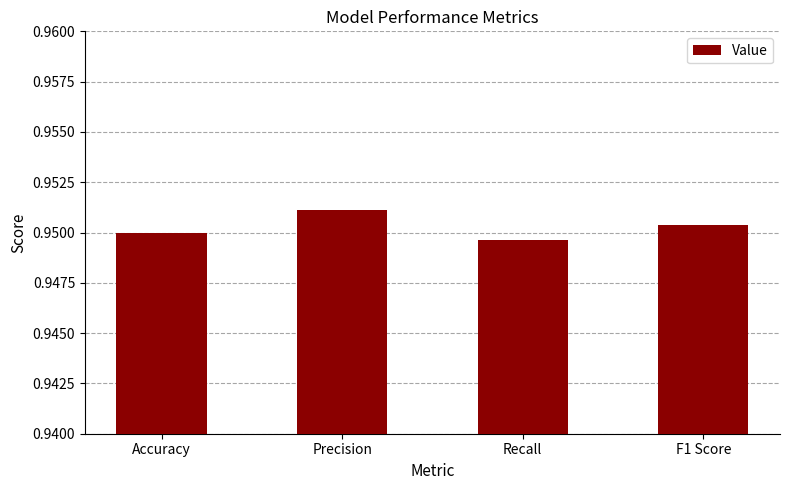

What is the label of the 4th bar from the left?

F1 Score